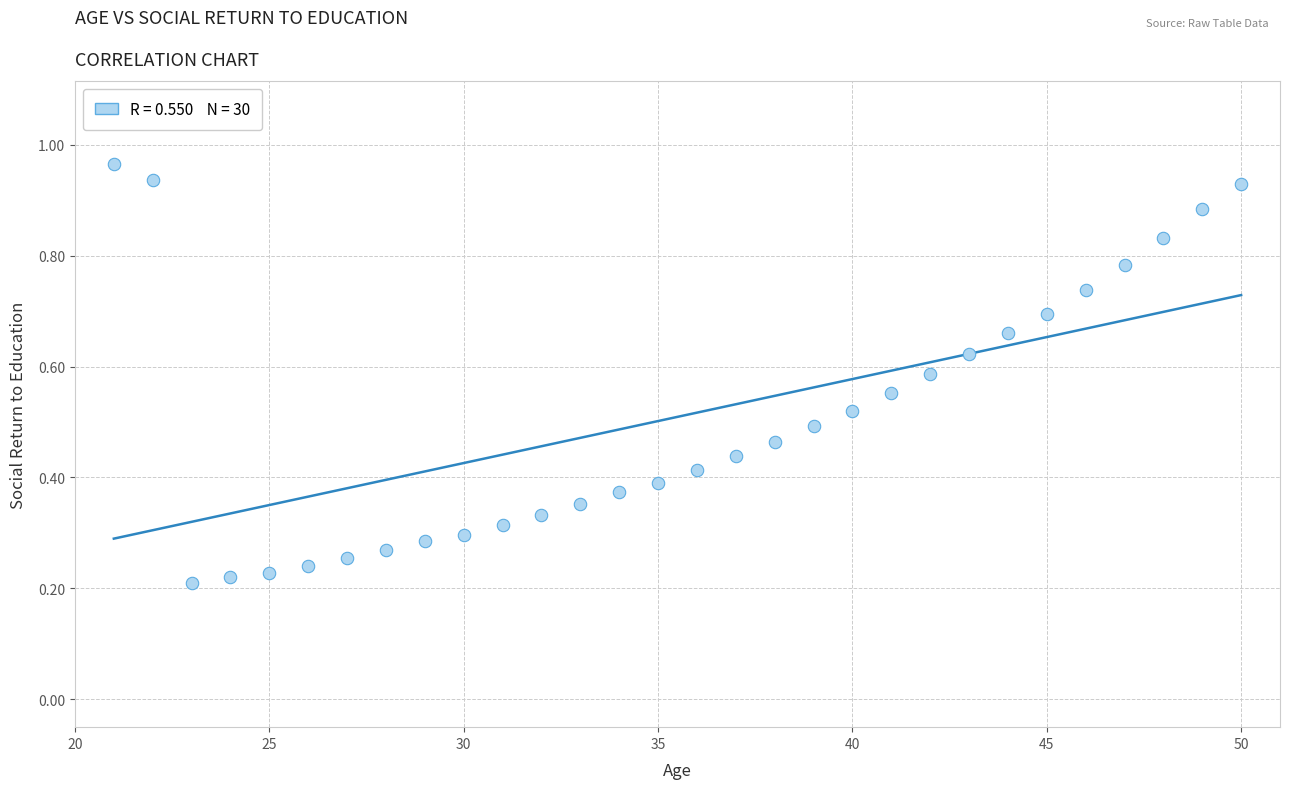

What is the range of X values (max minus min)?

29.0